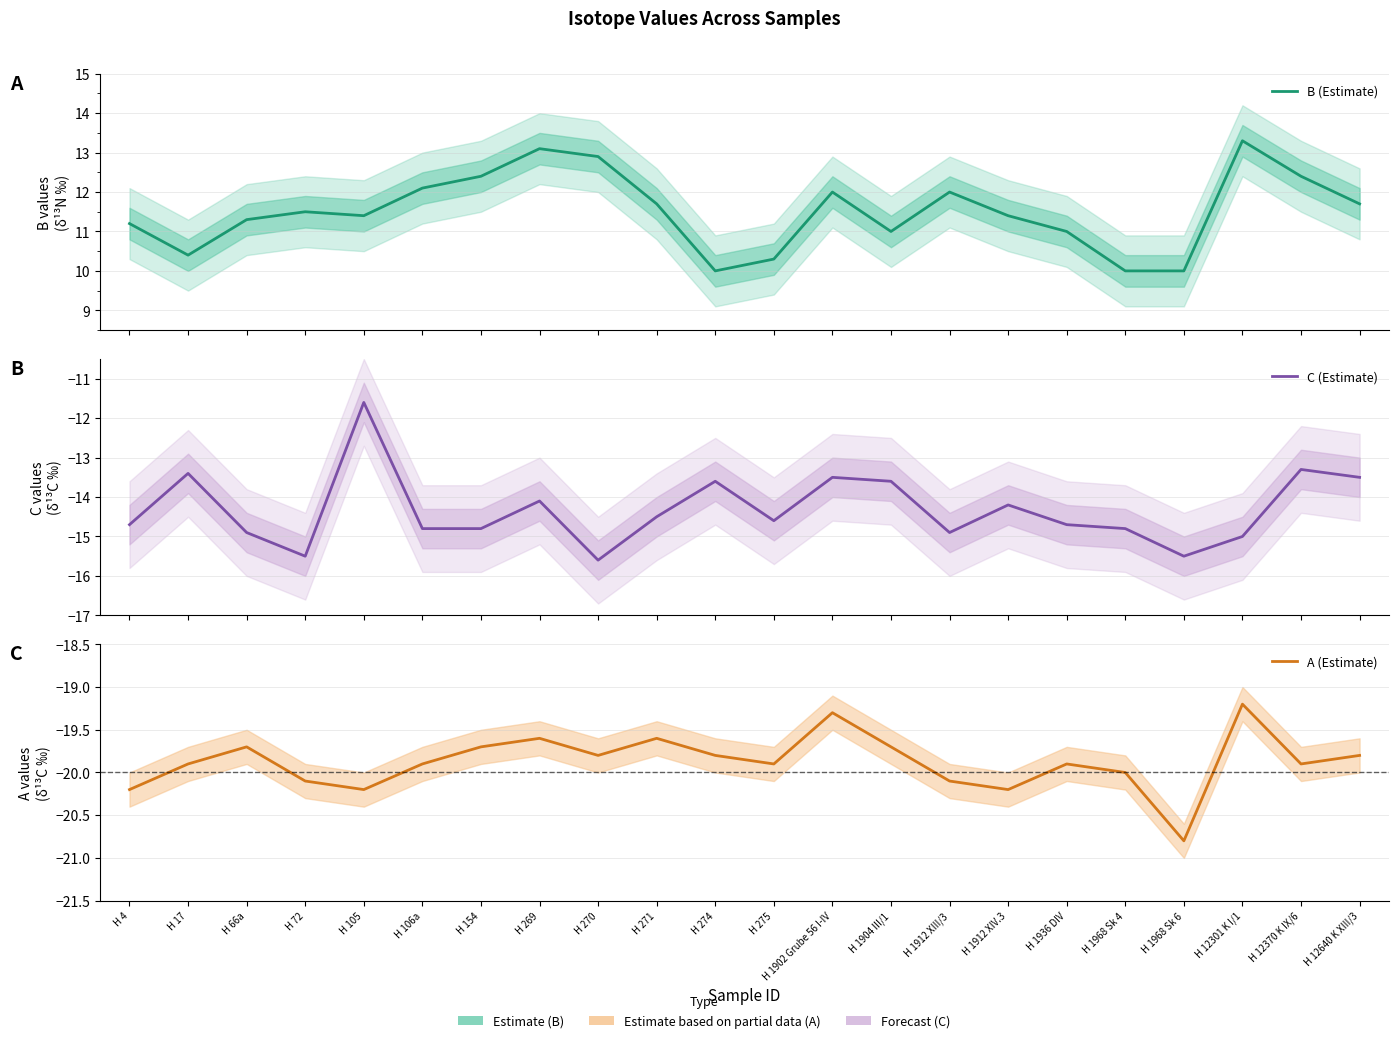

Which label corresponds to the largest value in the chart?

H 12301 K I/1